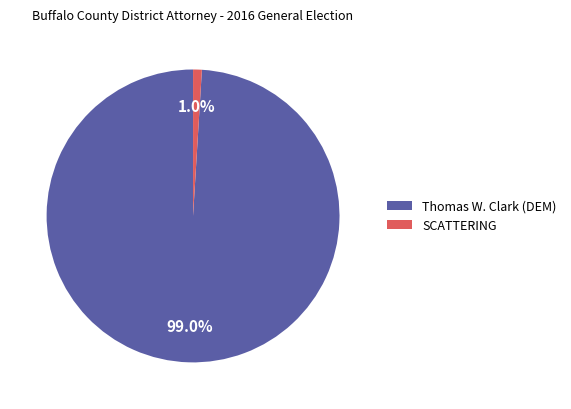

How many segments does this pie chart have?

2